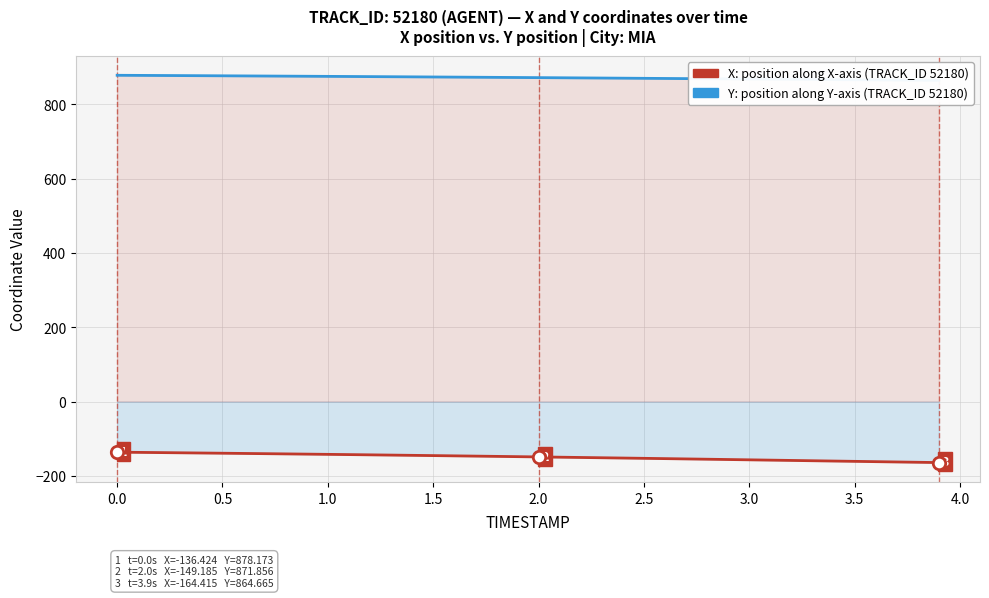

Which series contains the lowest Y value?

X